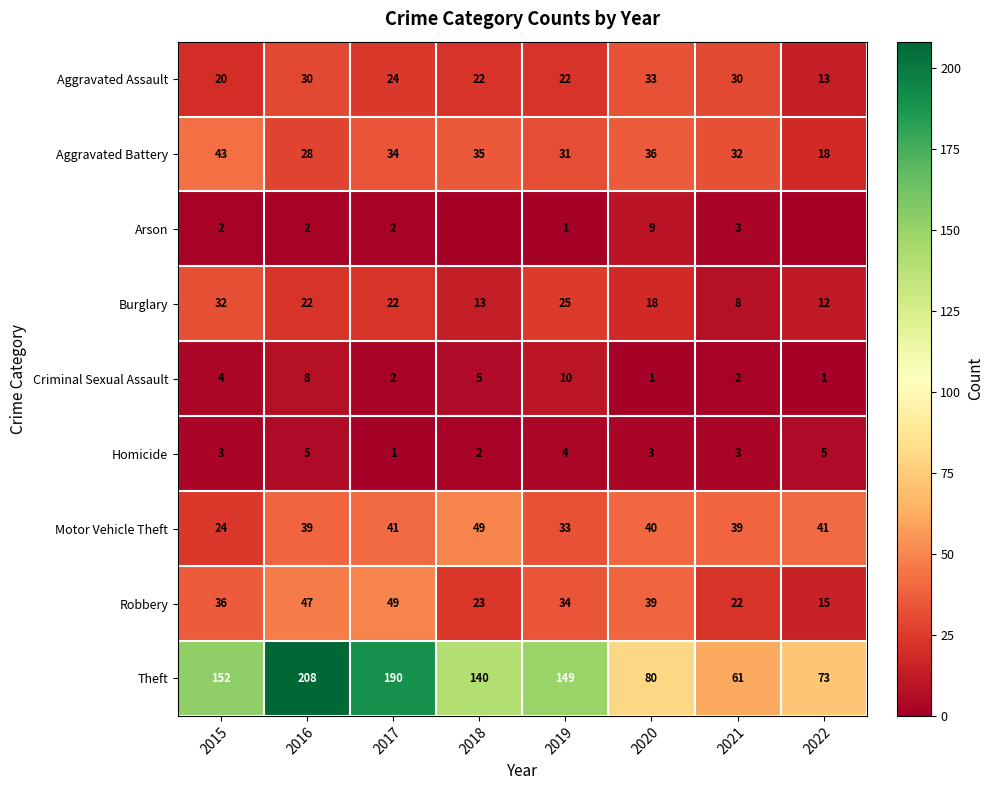

At which category does the chart reach its minimum across all series?

2018